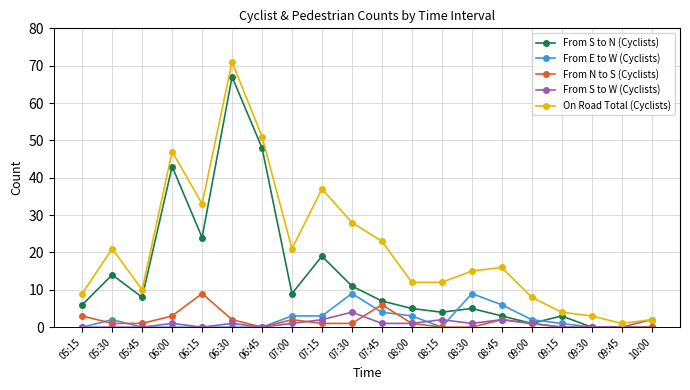

Is the value of On Road Total (Cyclists) at 06:45 greater than the value of From E to W (Cyclists) at 06:30?

Yes